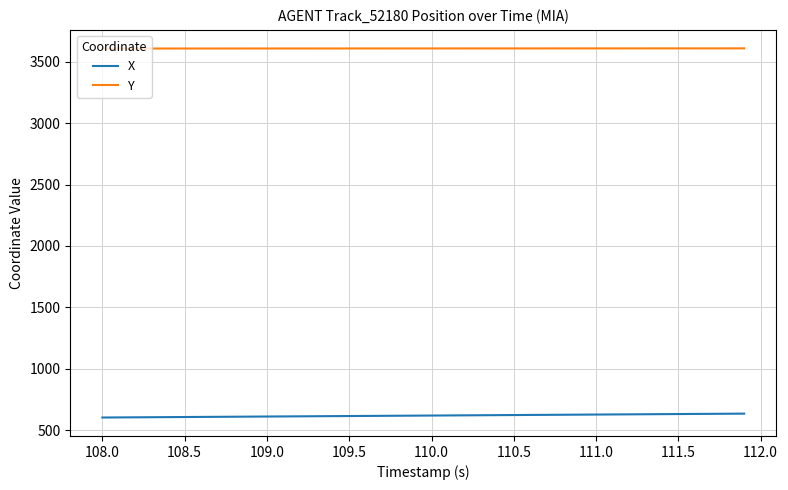

What is the smallest value displayed?

602.1